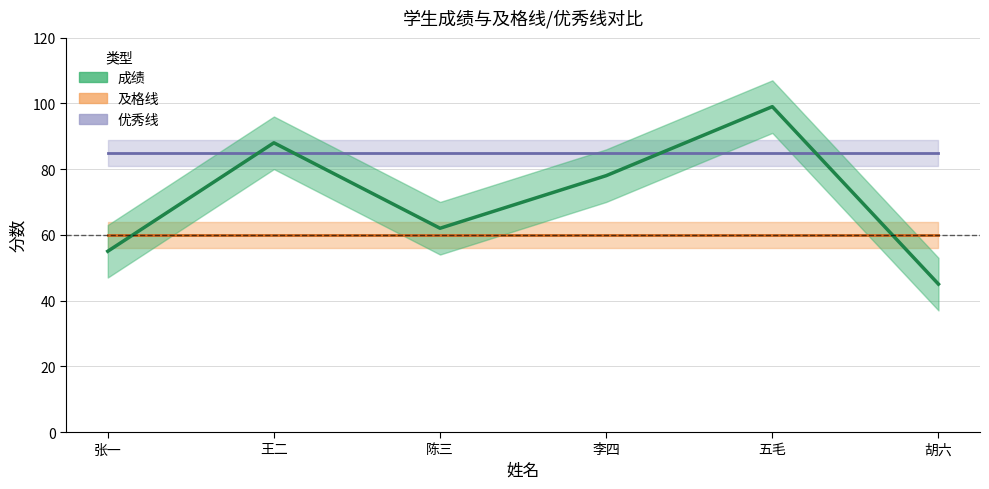

Rank the categories by 成绩 value from lowest to highest.

胡六, 张一, 陈三, 李四, 王二, 五毛